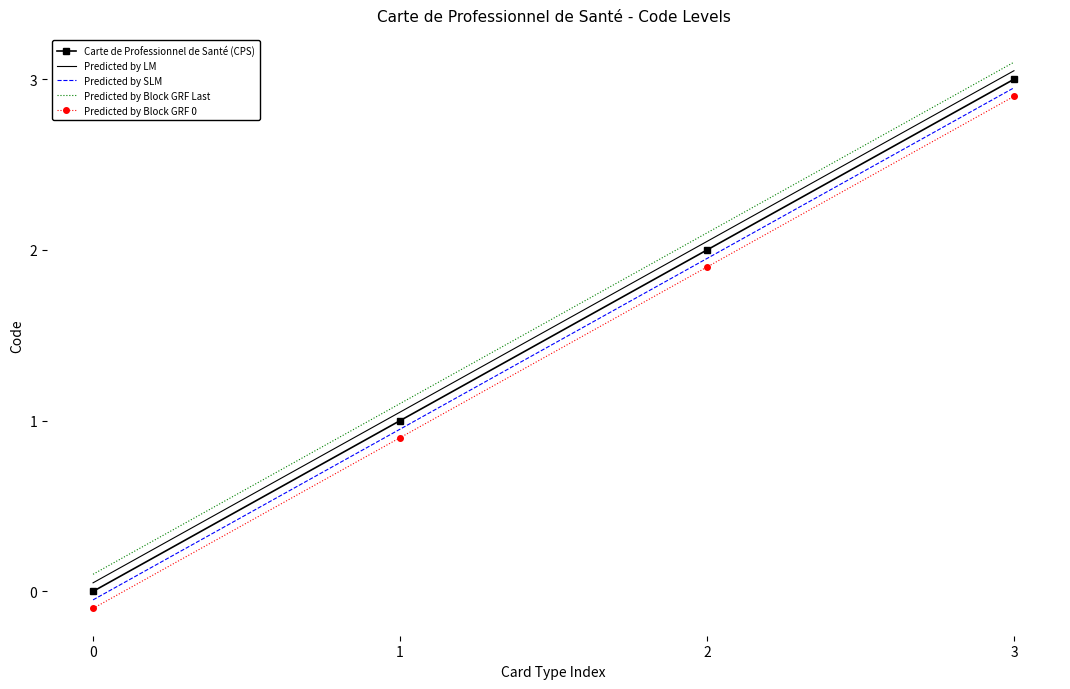

At which category does the chart reach its peak across all series?

3